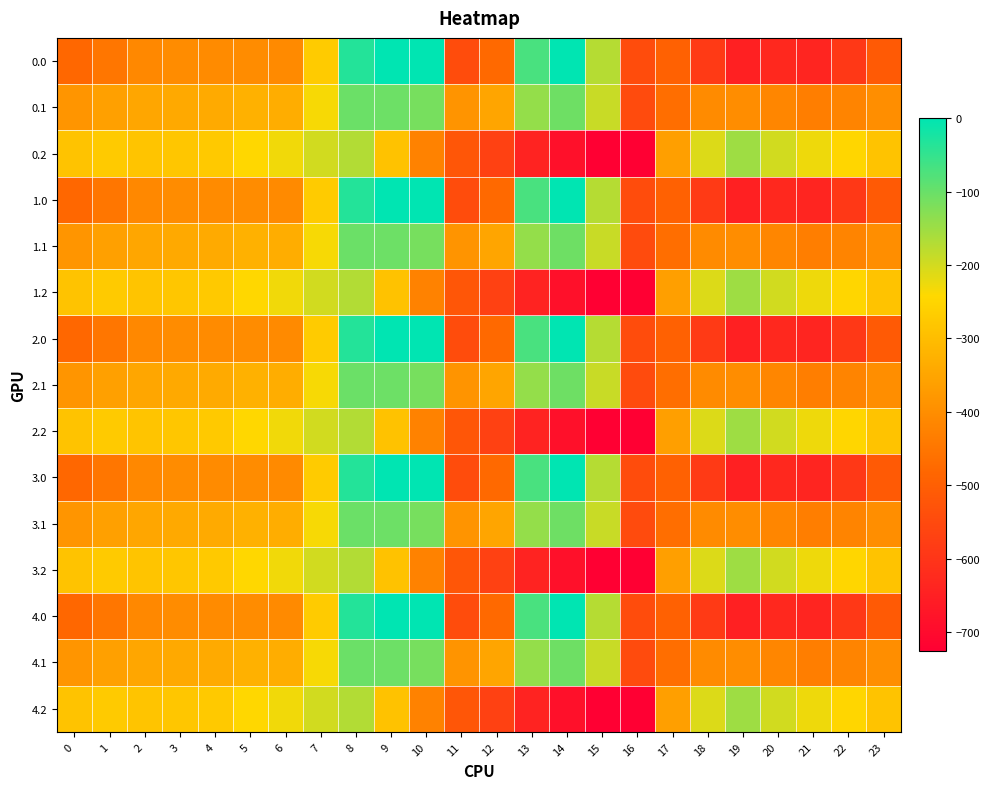

Which has a higher value, 9 or 7?

9